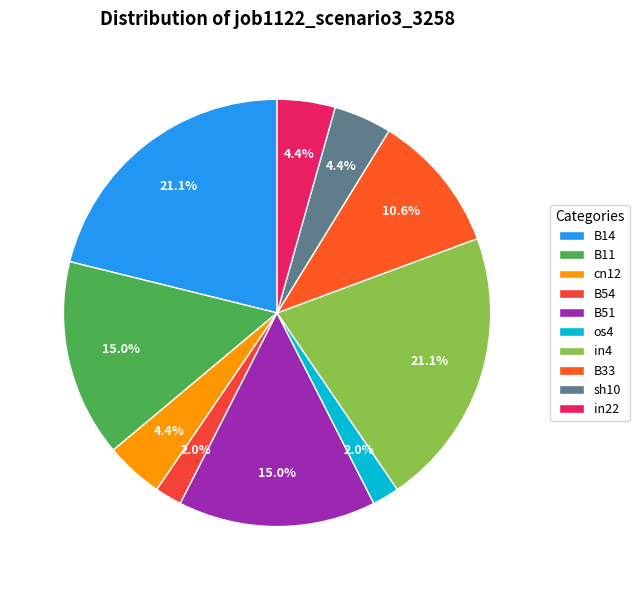

What is the change in value from os4 to in4?

+0.2